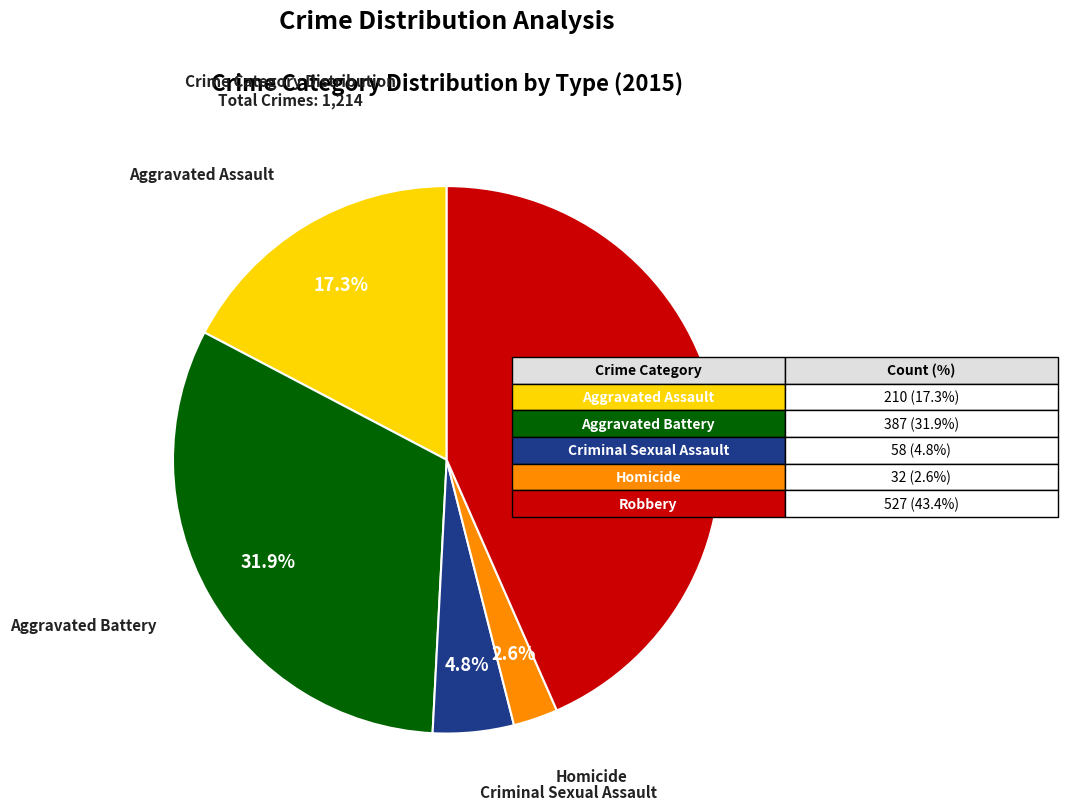

Is there a majority slice in this chart?

No